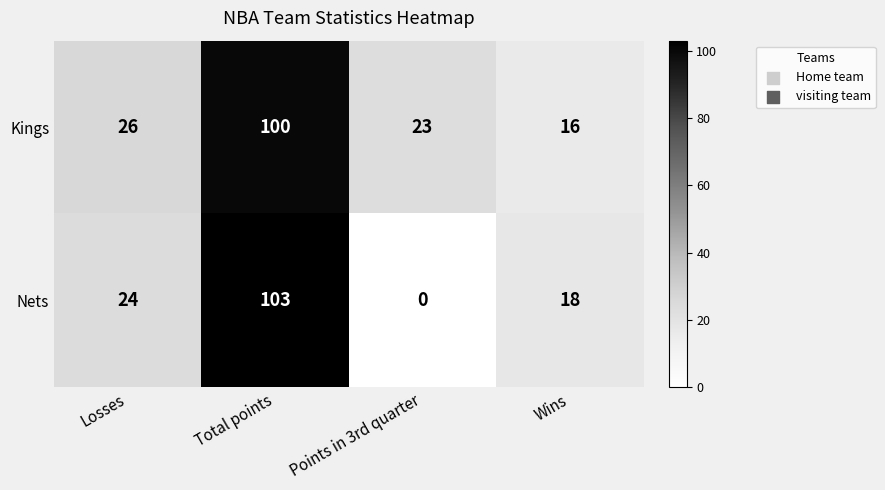

What is the spread (max minus min) of values at Wins?

2